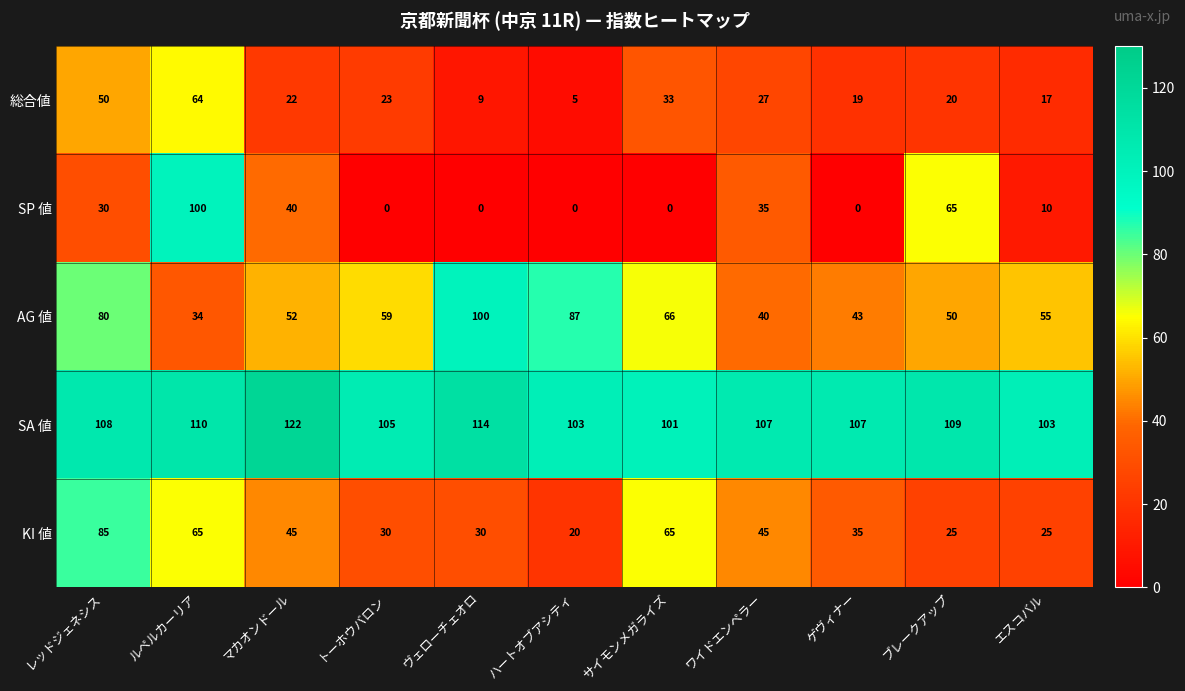

Where does the 総合値 series first go above 22?

レッドジェネシス